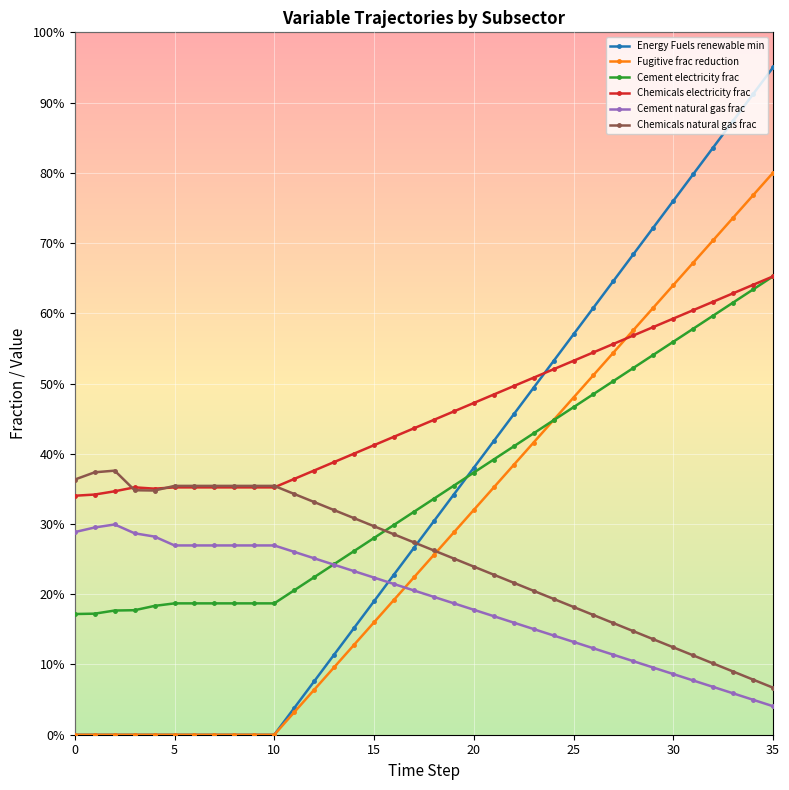

Is this an area chart (filled region under the line)?

No